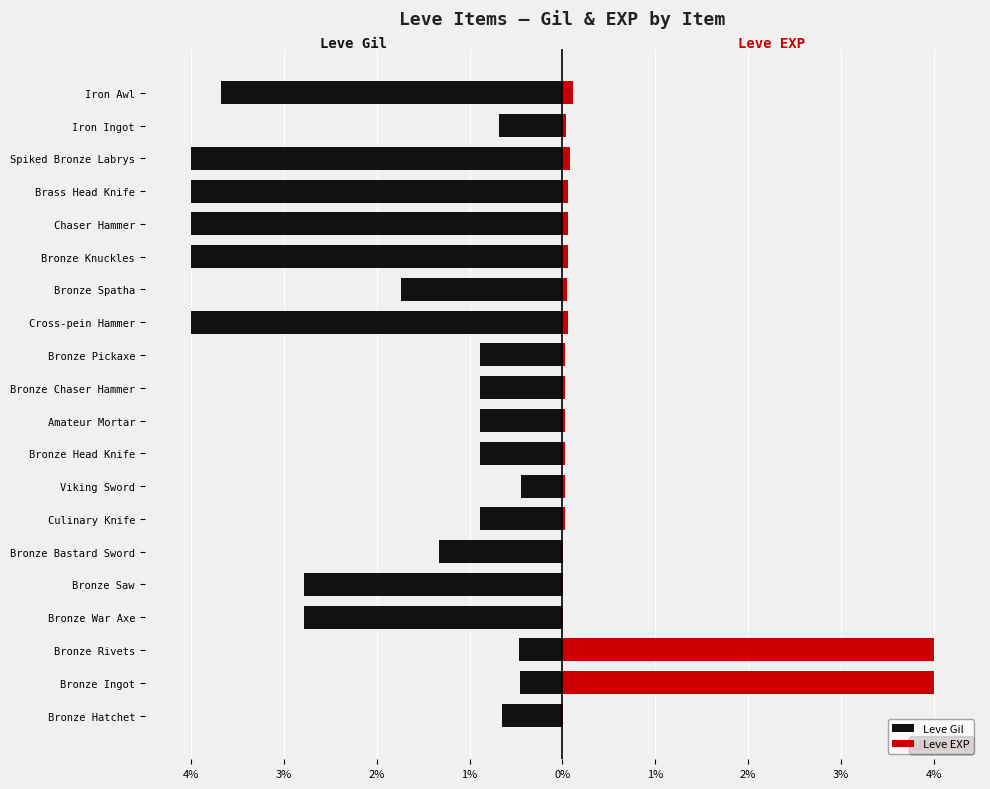

Which has a higher value, Bronze Saw or Bronze Ingot?

Bronze Ingot